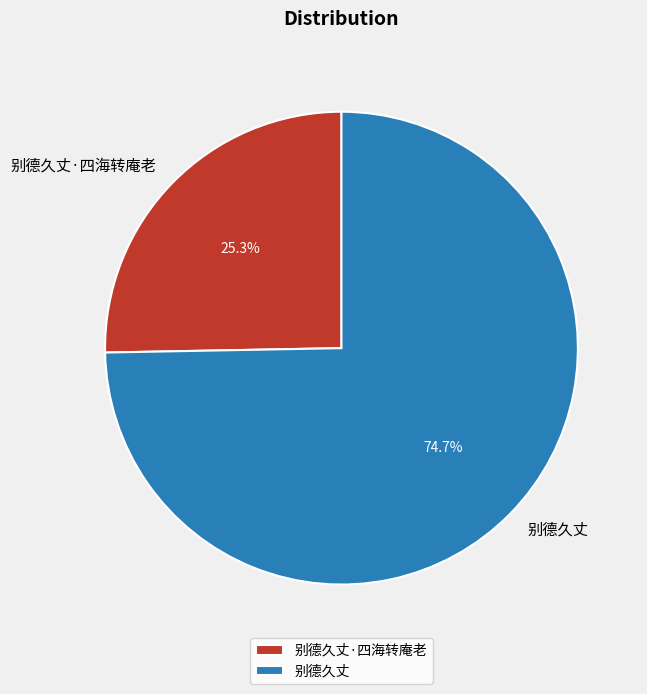

Between 别德久丈·四海转庵老 and 别德久丈, which is larger?

别德久丈